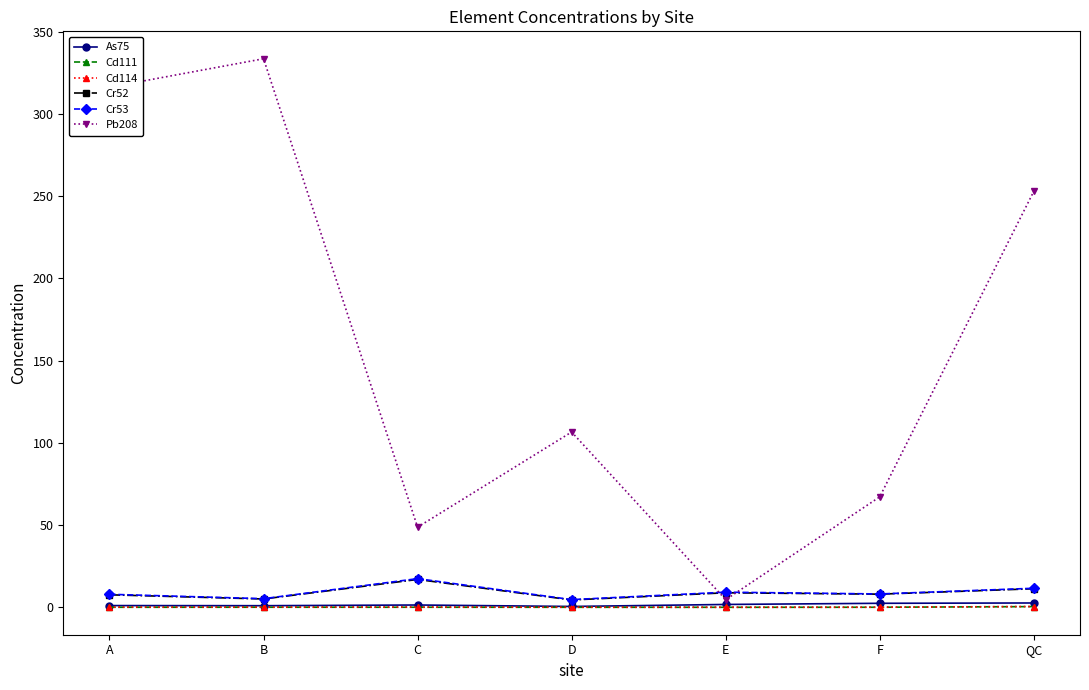

The value of Cd111 at D is 0.0. True or false?

True